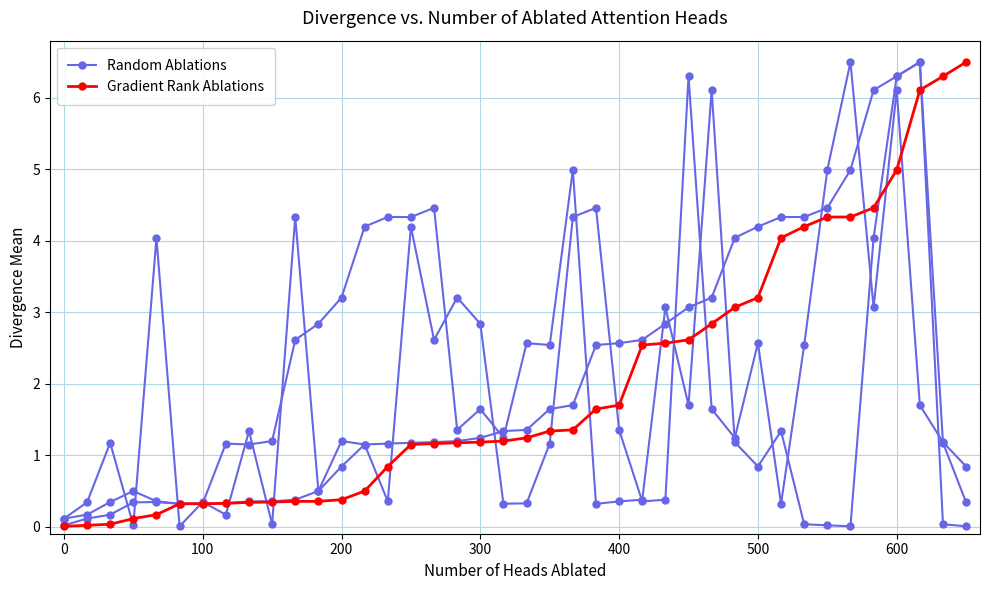

Reading left to right, list all the values displayed in this chart.

Random Ablations: 0.1	0.3	1.2	0.0	4.0	0.0	0.3	0.2	1.3	0.0	4.3	0.5	1.2	1.1	0.4	4.2	2.6	3.2	2.8	0.3	0.3	1.2	4.3	4.5	1.4	0.4	0.4	6.3	1.6	1.2	2.6	0.3	2.5	5.0	6.5	3.1	6.1	1.7	1.2	0.8
Gradient Rank Ablations: 0.0	0.0	0.0	0.1	0.2	0.3	0.3	0.3	0.3	0.3	0.4	0.4	0.4	0.5	0.8	1.1	1.2	1.2	1.2	1.2	1.2	1.3	1.4	1.6	1.7	2.5	2.6	2.6	2.8	3.1	3.2	4.0	4.2	4.3	4.3	4.5	5.0	6.1	6.3	6.5